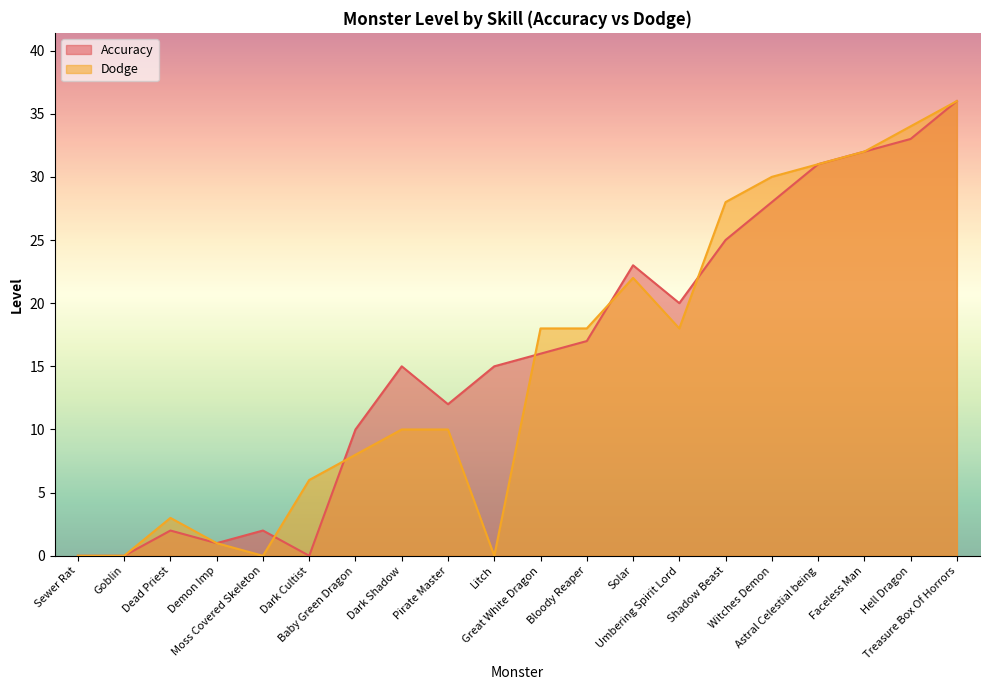

How many series are shown in this chart?

2